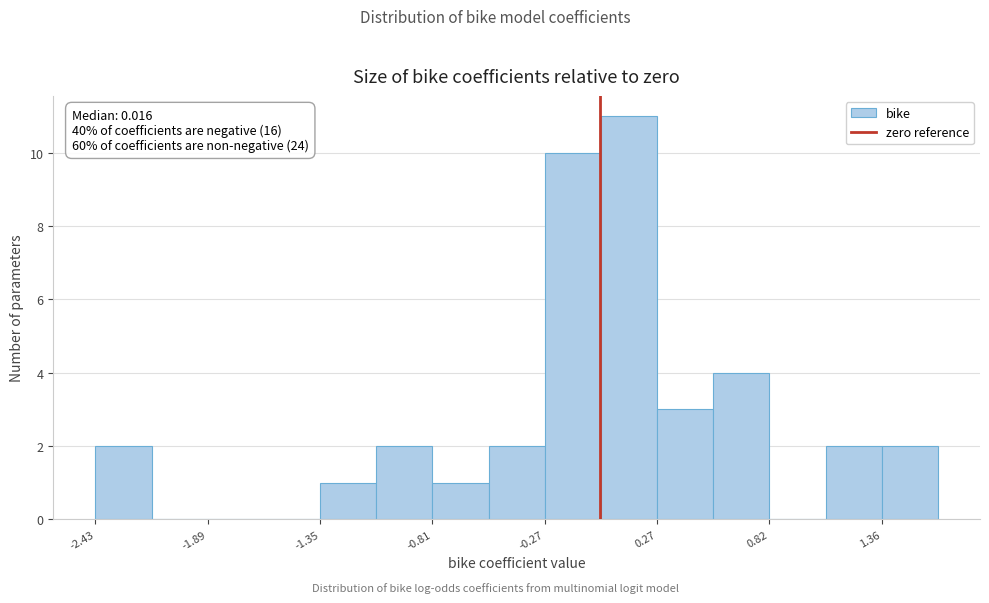

Read against the x-axis, roughly where is the centre of the tallest bar?

0.1